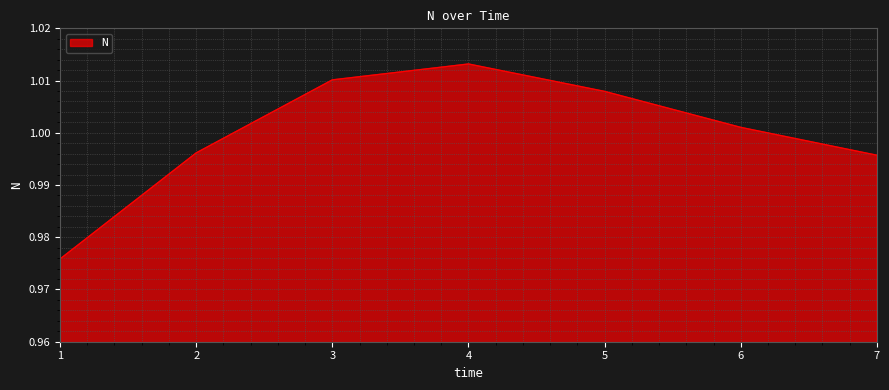

At which label does the data first exceed 1?

3